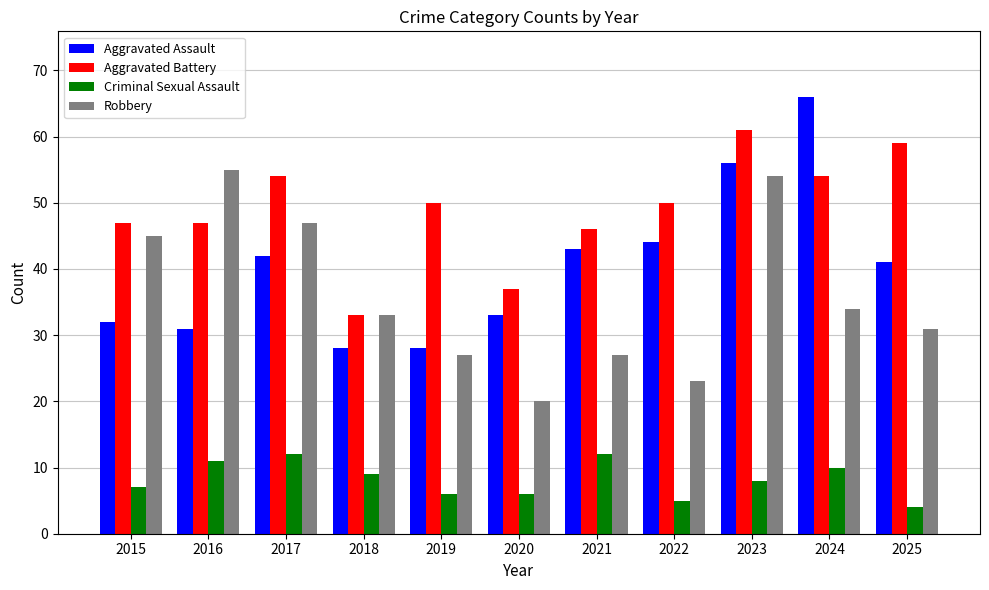

The Criminal Sexual Assault series shows 7 at 2015. True or false?

True